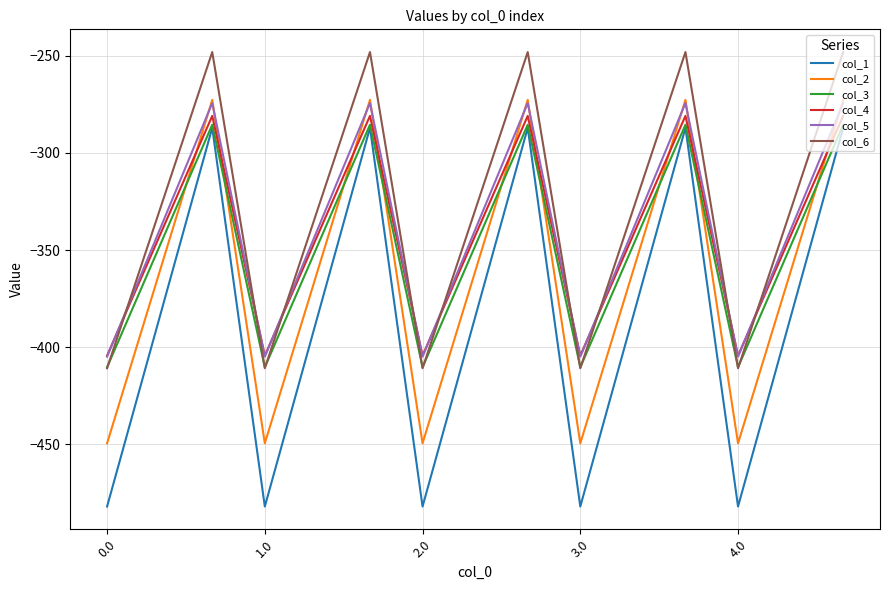

How many values in the col_4 series exceed -342?

5